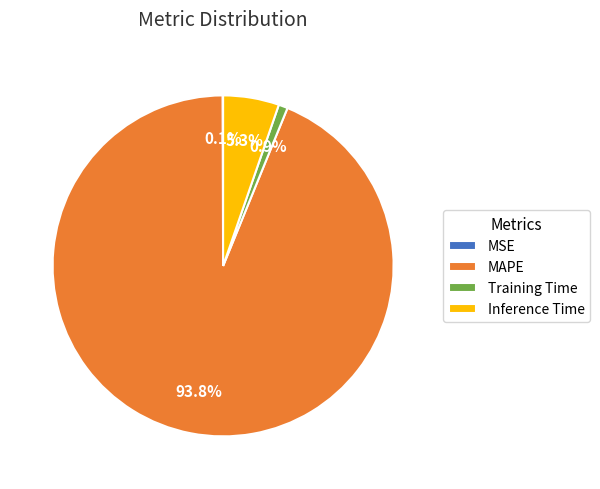

To the nearest percent, what is the difference between the largest and smallest slice percentages?

94%